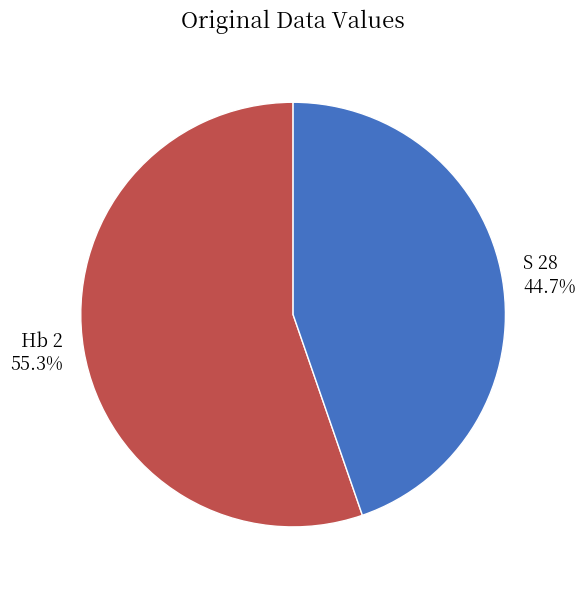

How many segments does this pie chart have?

2